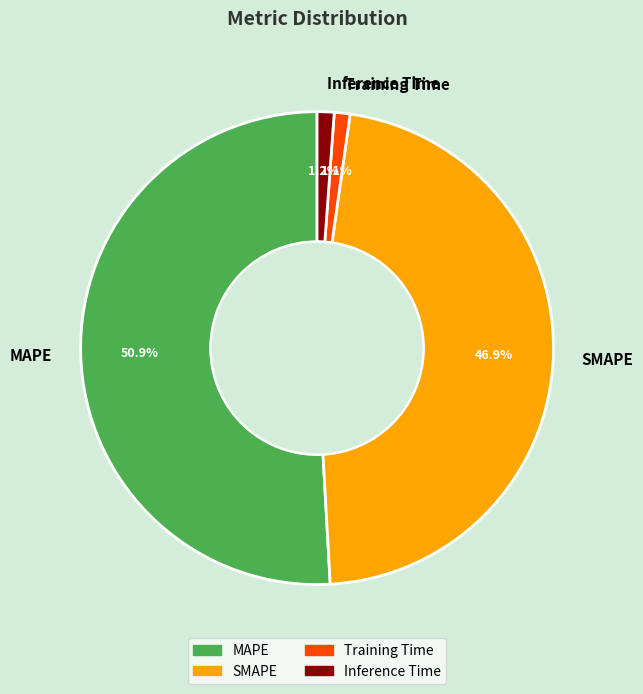

To the nearest percent, what is the difference between the largest and smallest slice percentages?

50%